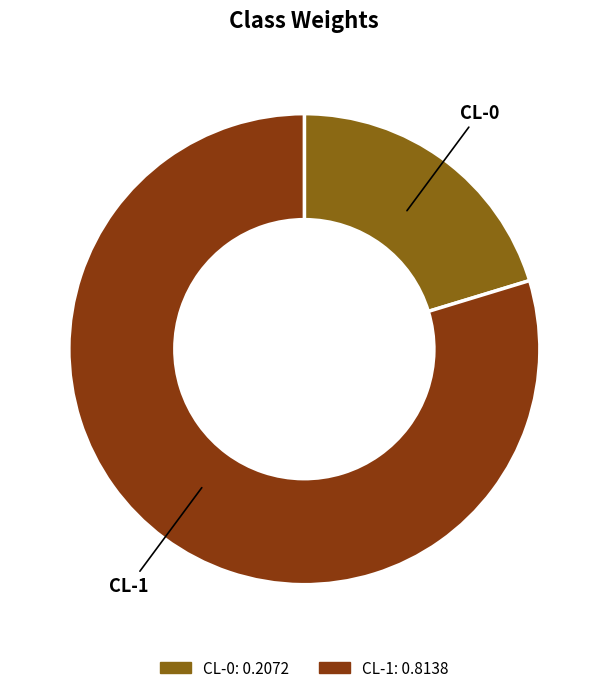

Between CL-1 and CL-0, which is larger?

CL-1